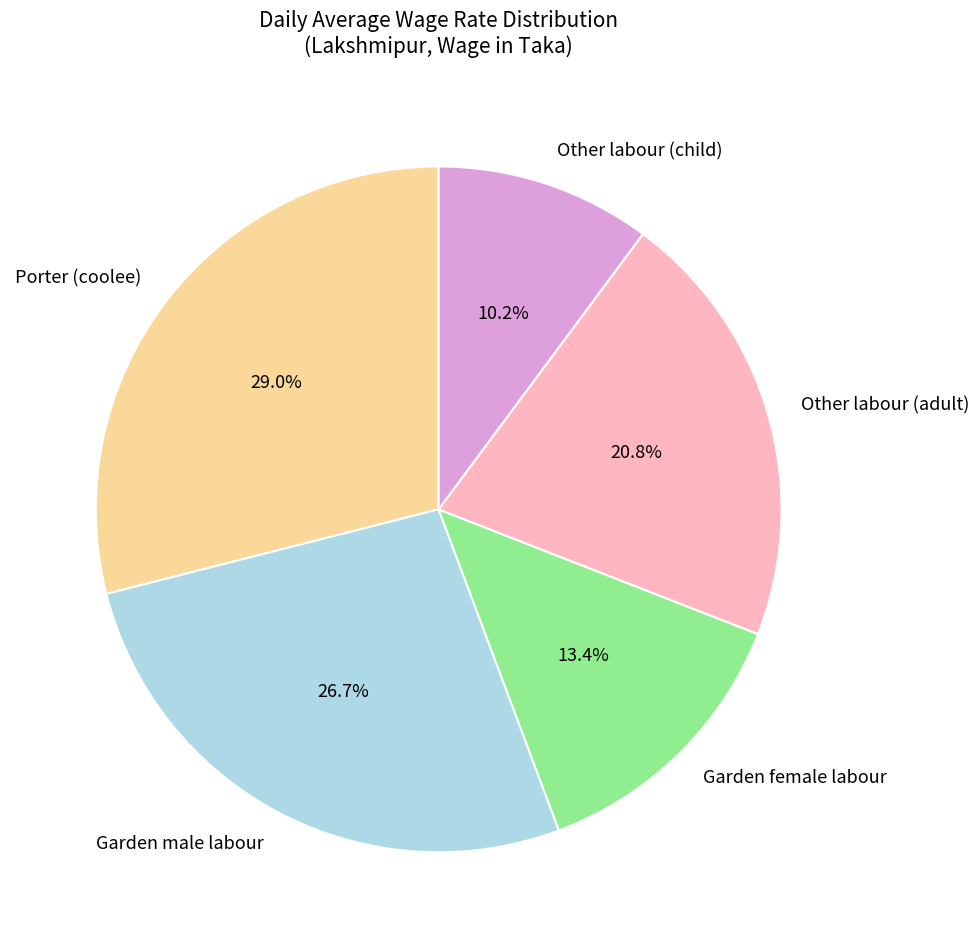

Is it true that Porter (coolee) is 39% of the pie?

False